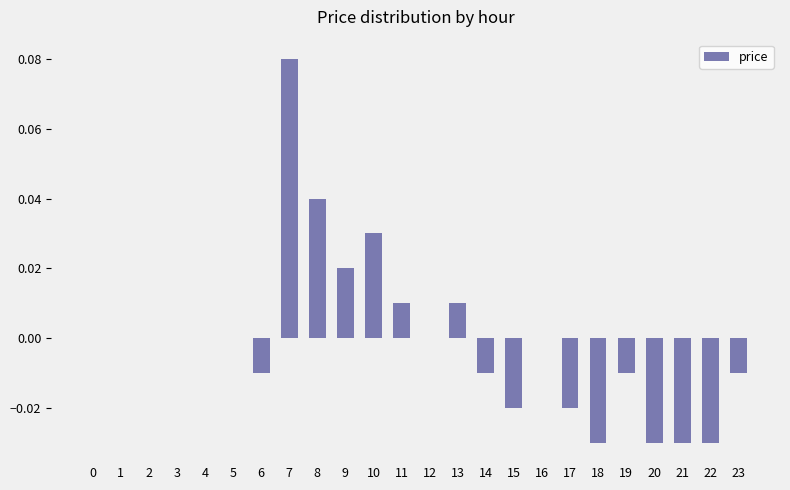

Between 13 and 6, which is larger?

13